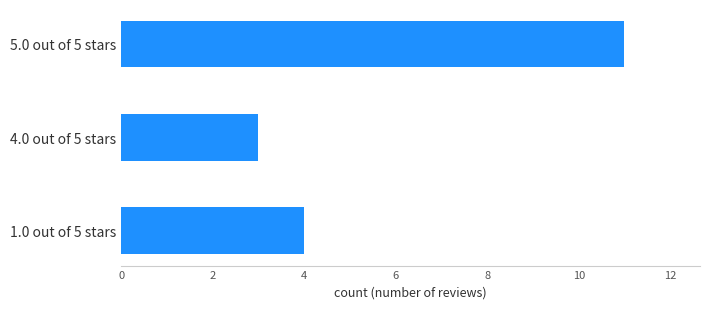

Reading bottom to top, transcribe all the data shown in this chart.

1.0 out of 5 stars=4	4.0 out of 5 stars=3	5.0 out of 5 stars=11